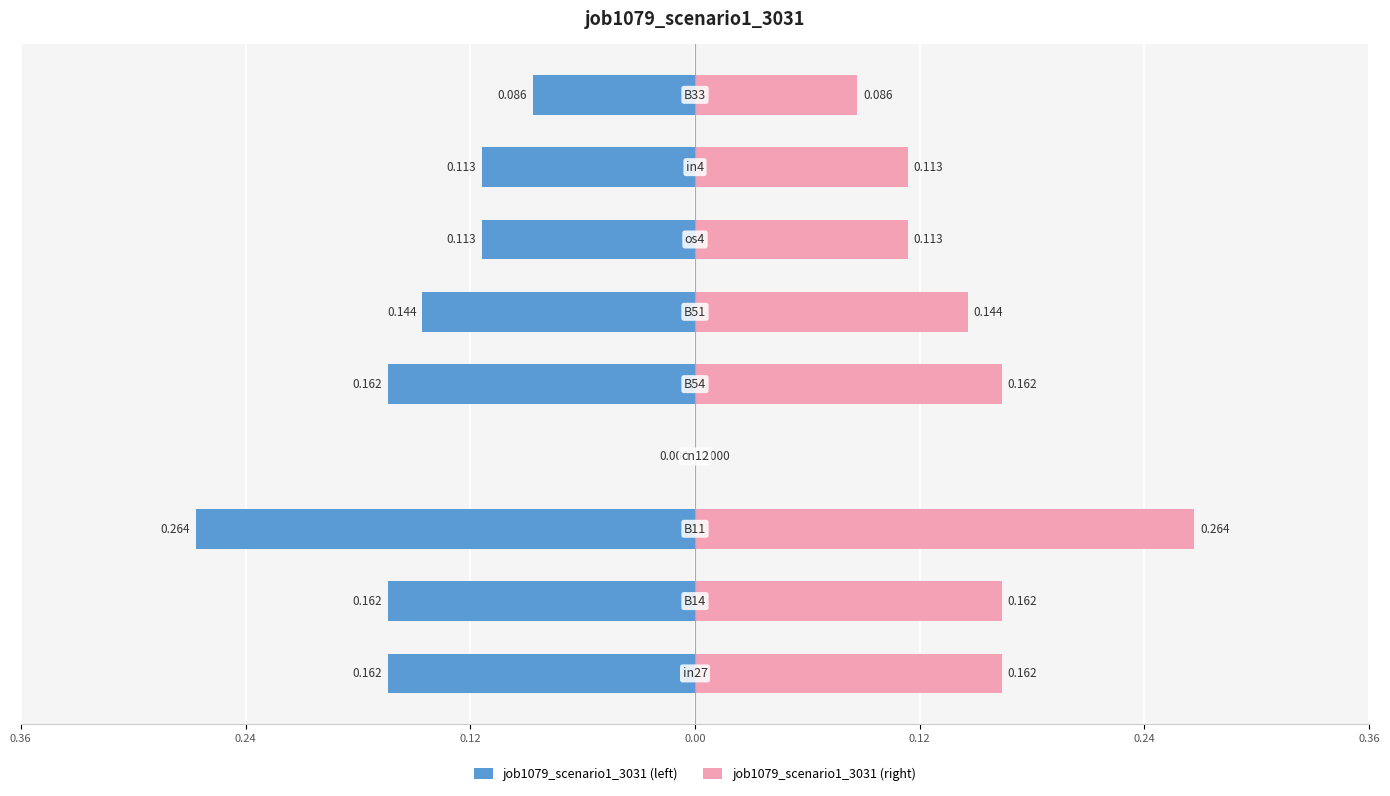

How many groups of bars are there?

9